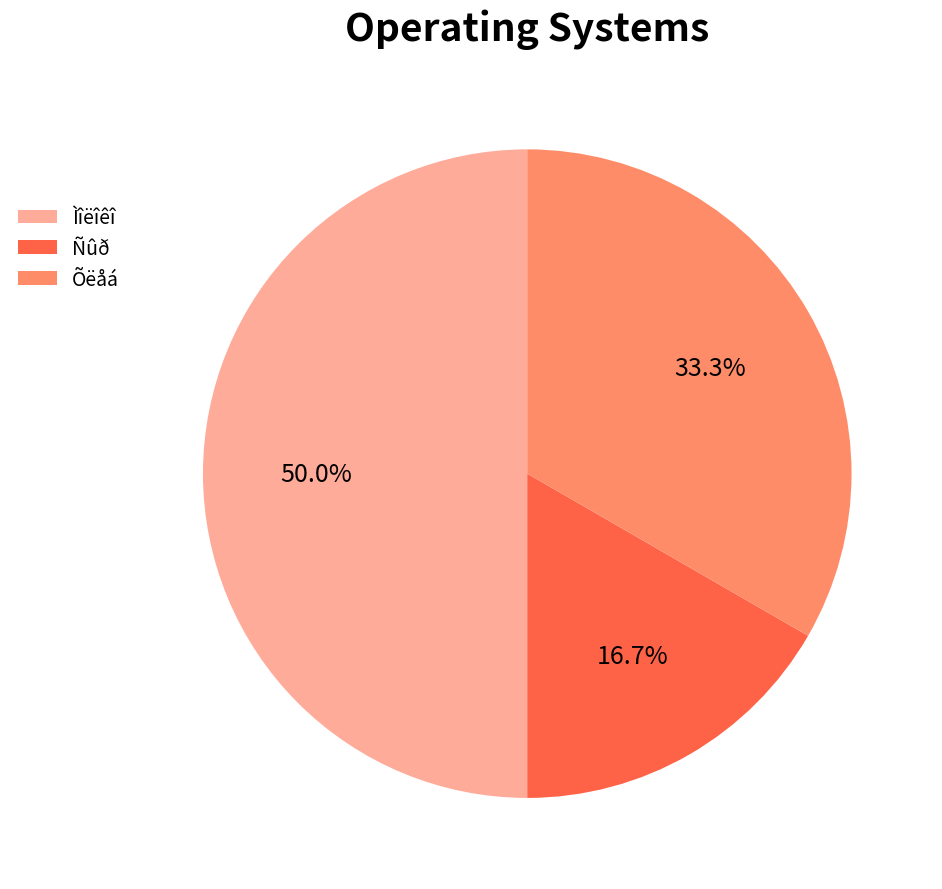

What percentage is NOT represented by Õëåá?

66.7%